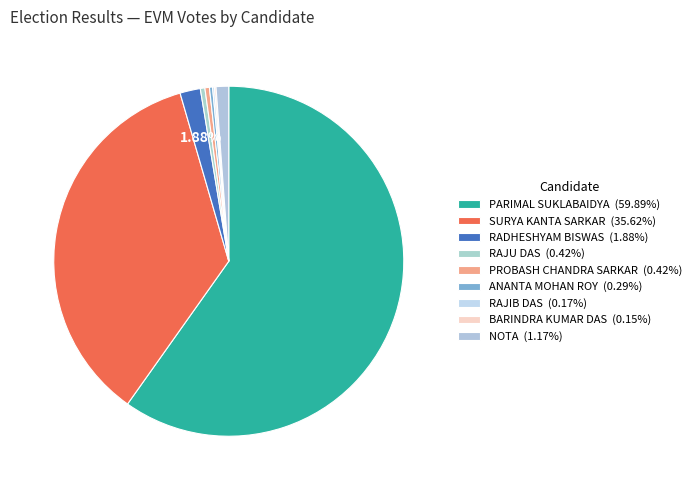

What is the change in value from SURYA KANTA SARKAR to NOTA?

-373855